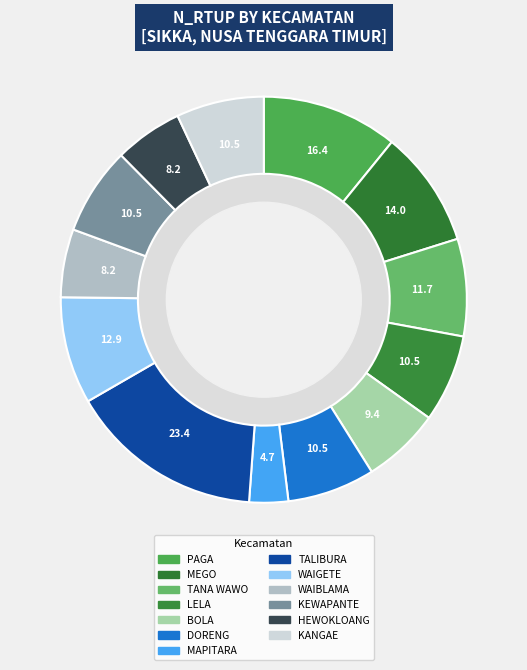

Does any single category account for the majority?

No